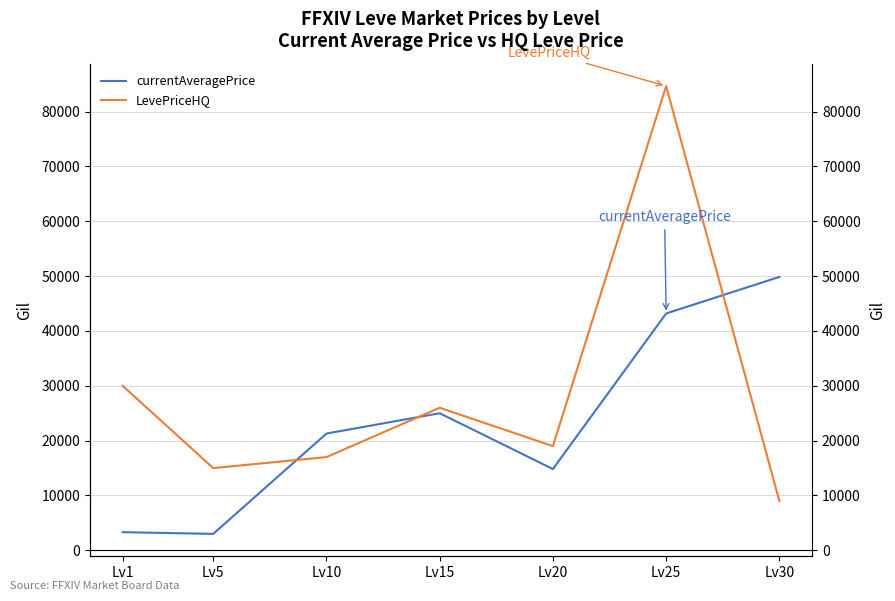

Is the value of LevePriceHQ at Lv15 greater than the value of currentAveragePrice at Lv25?

No